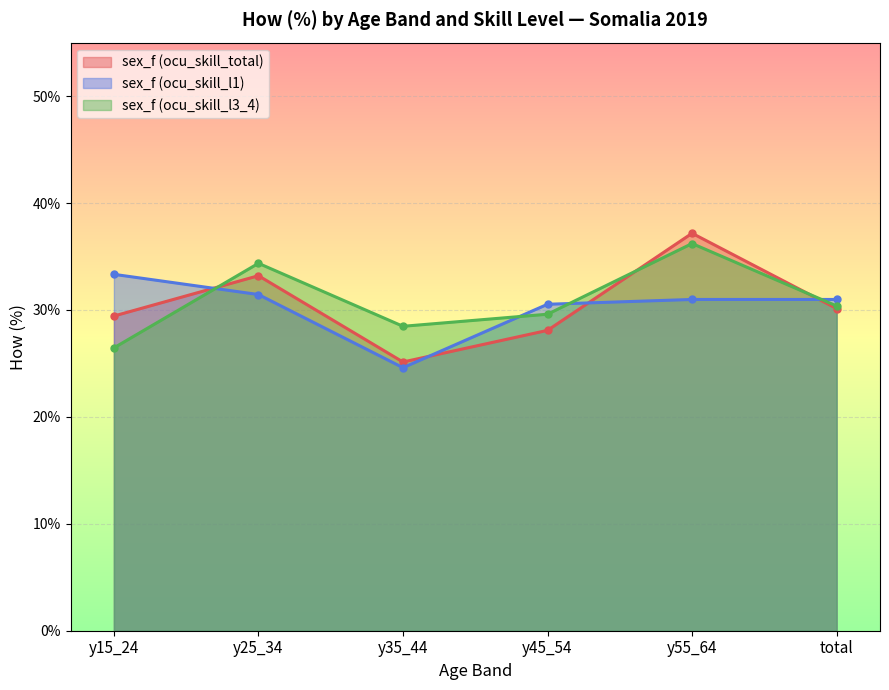

How many lines are shown in the chart?

3